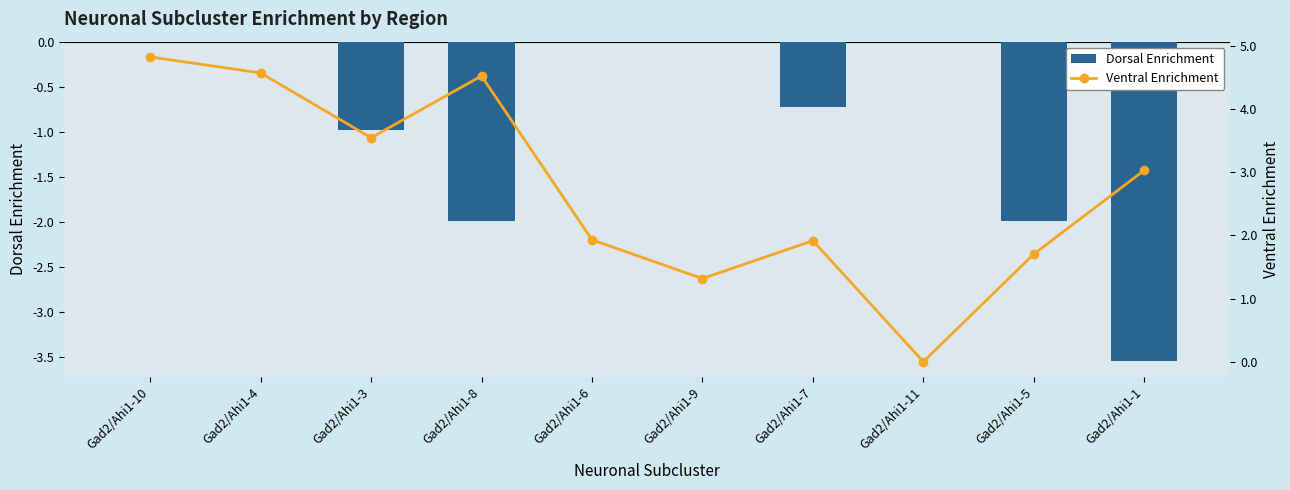

How many data points does each series have?

10